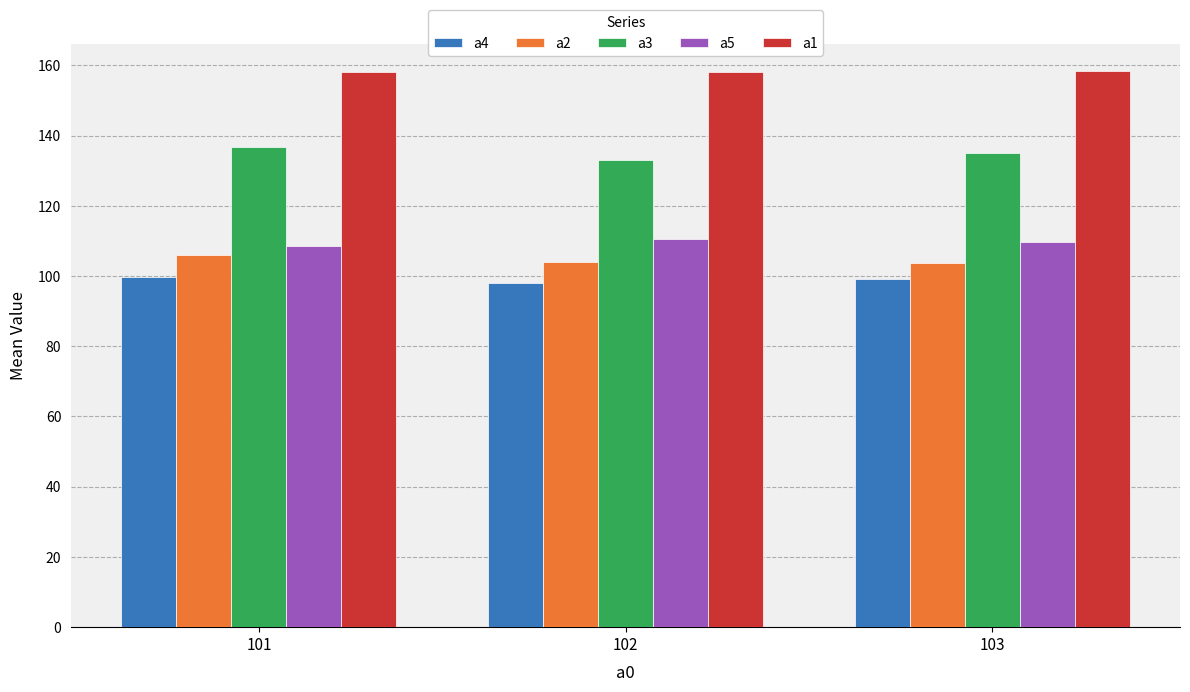

How many series are shown in this chart?

5